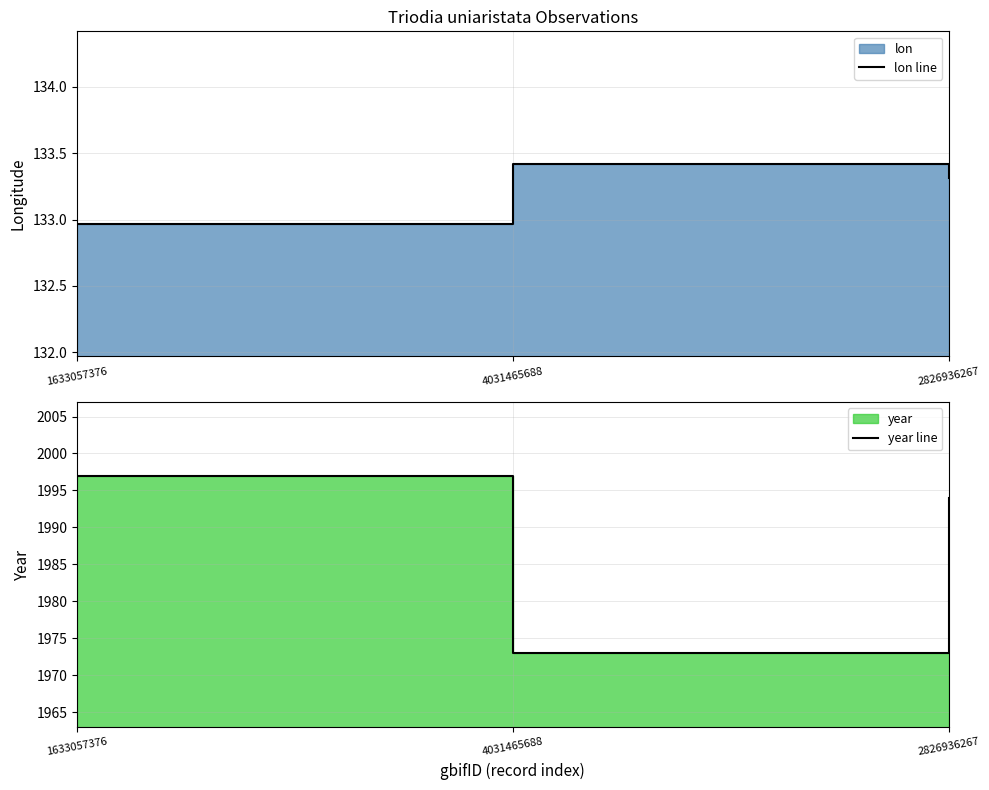

Reading right to left, extract all data points from this chart.

lon line: 133.3	133.4	133.0
year line: 1994.0	1973.0	1997.0